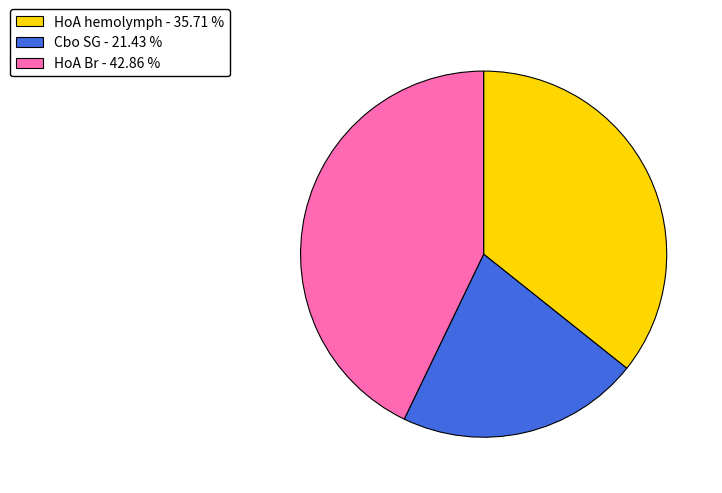

Which category has the biggest portion of the pie?

HoA Br - 42.86 %